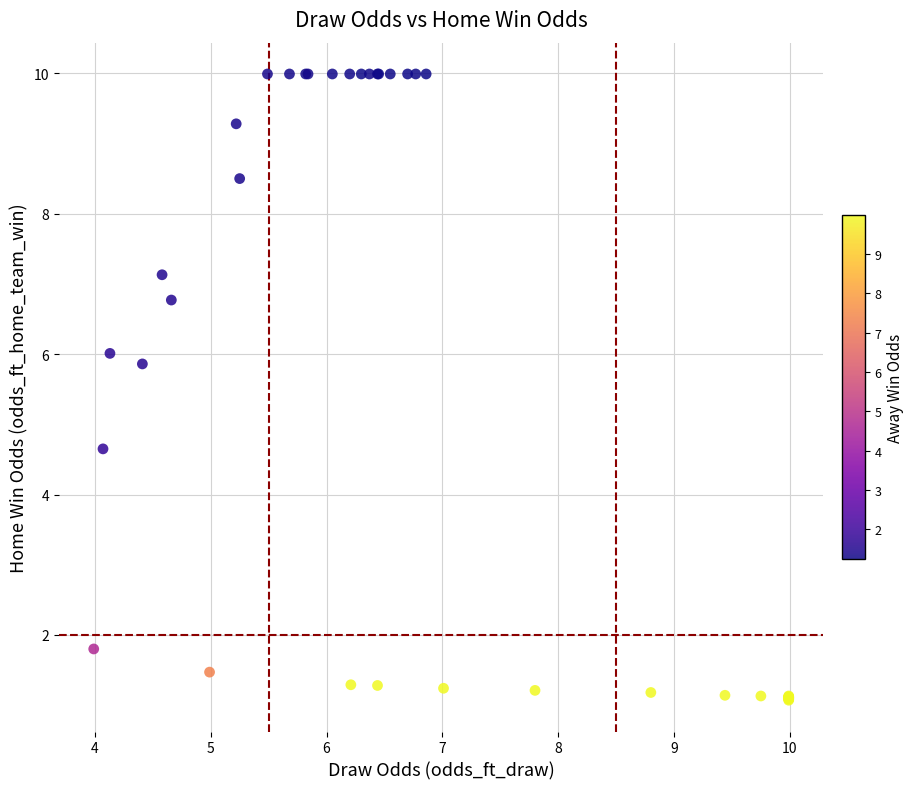

What Y value in the scatter plot is closest to 5?

4.7